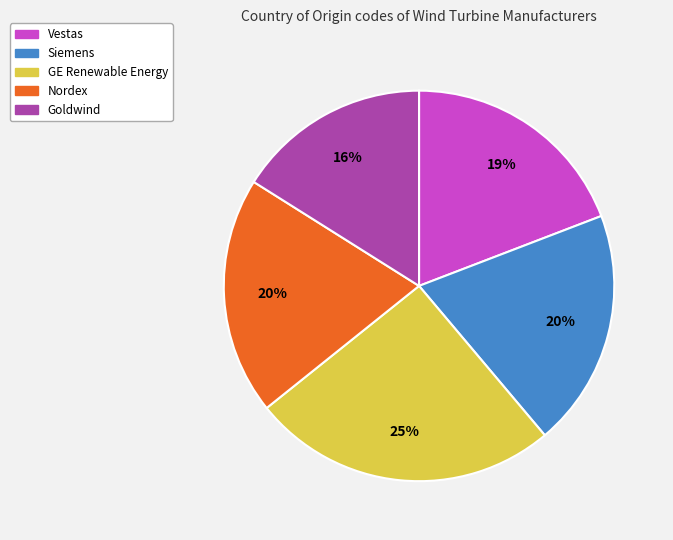

To the nearest percent, what portion does Siemens represent?

20%